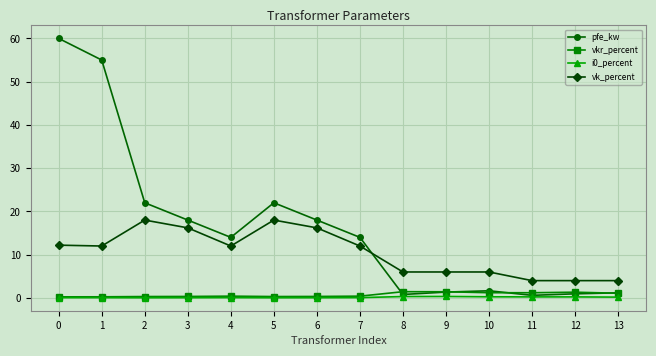

After their last crossing, which series has the higher values: vk_percent or pfe_kw?

vk_percent